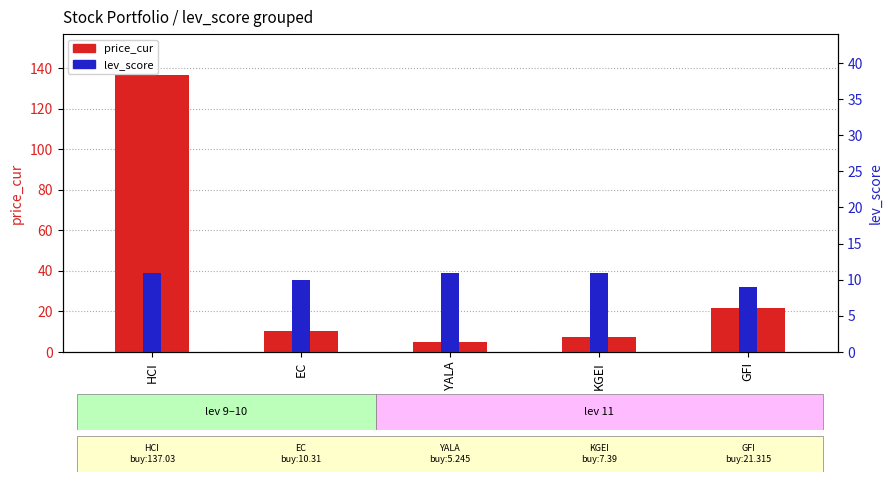

Between YALA and EC, which is larger?

EC